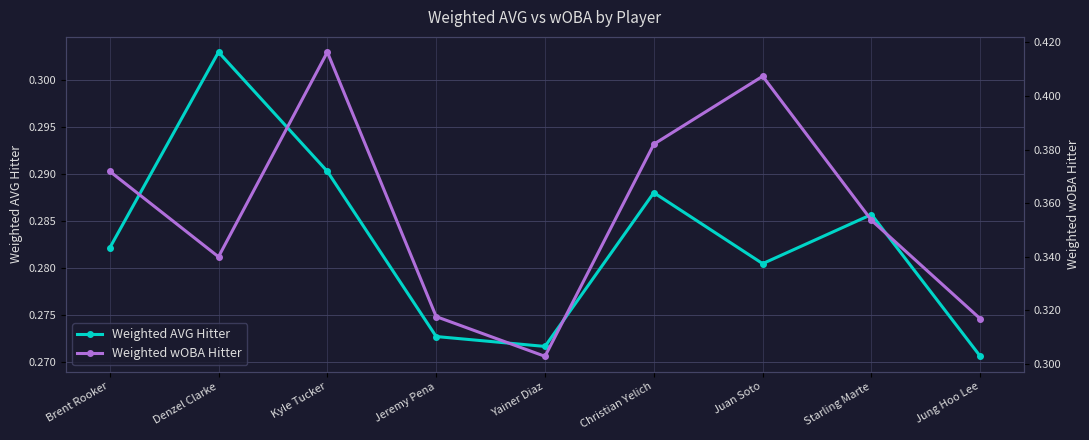

Which category has the highest value in the Weighted wOBA Hitter series?

Kyle Tucker